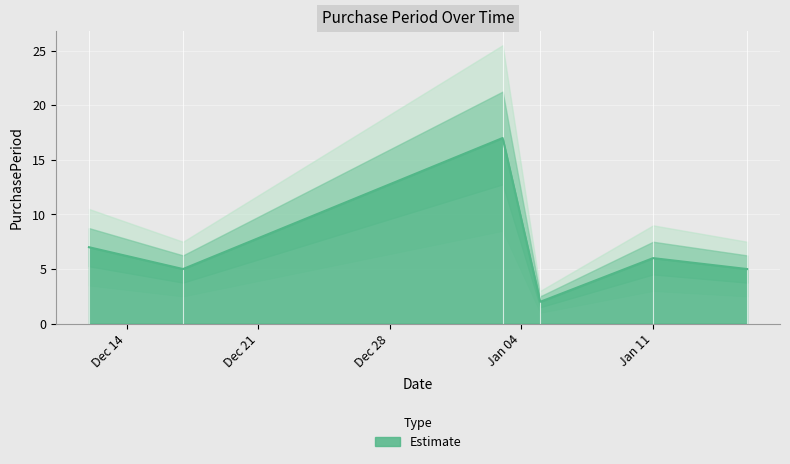

Between 2016-12-17 and 2017-01-11, which is larger?

2017-01-11